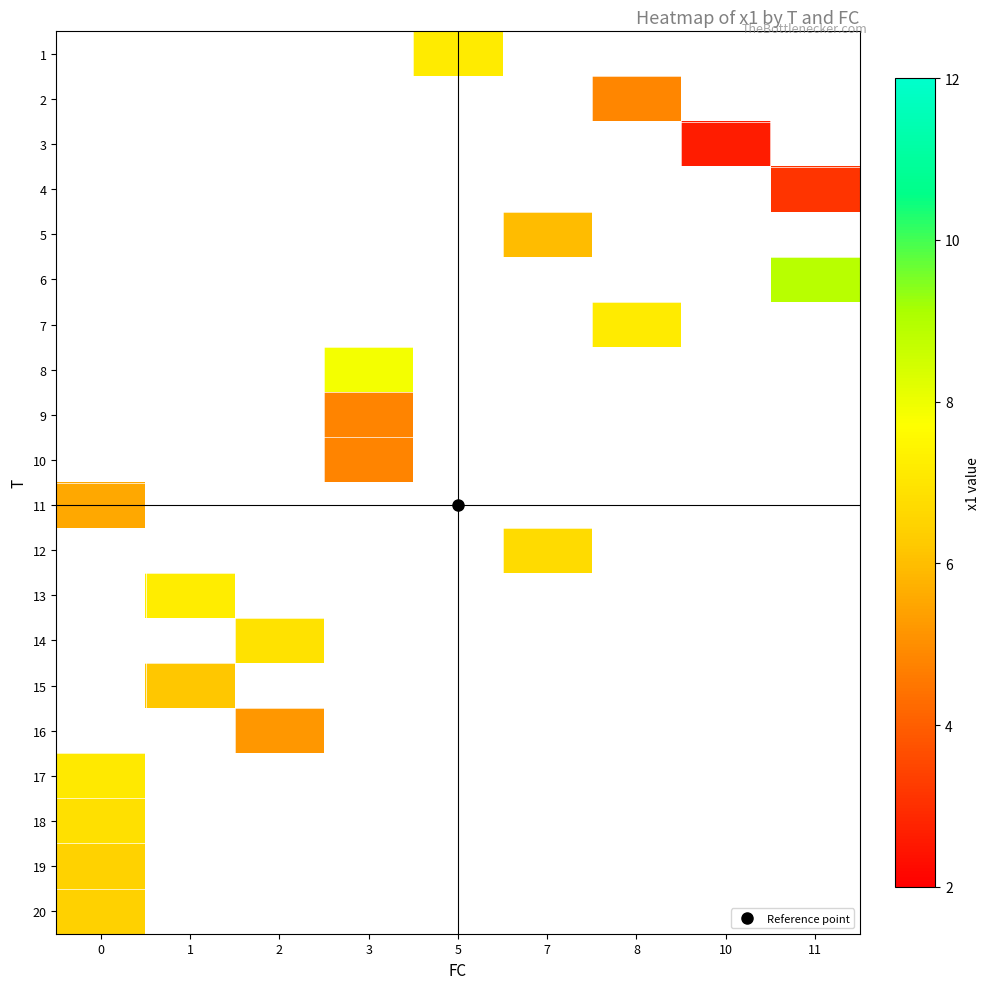

What is the smallest value displayed?

2.6